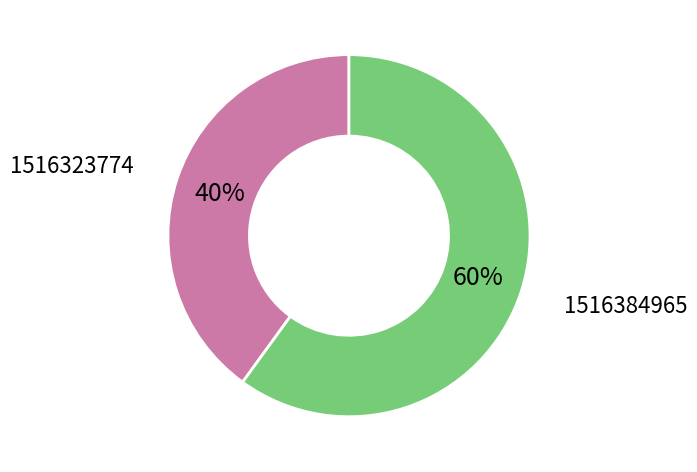

To the nearest percent, what is the average slice percentage?

50%